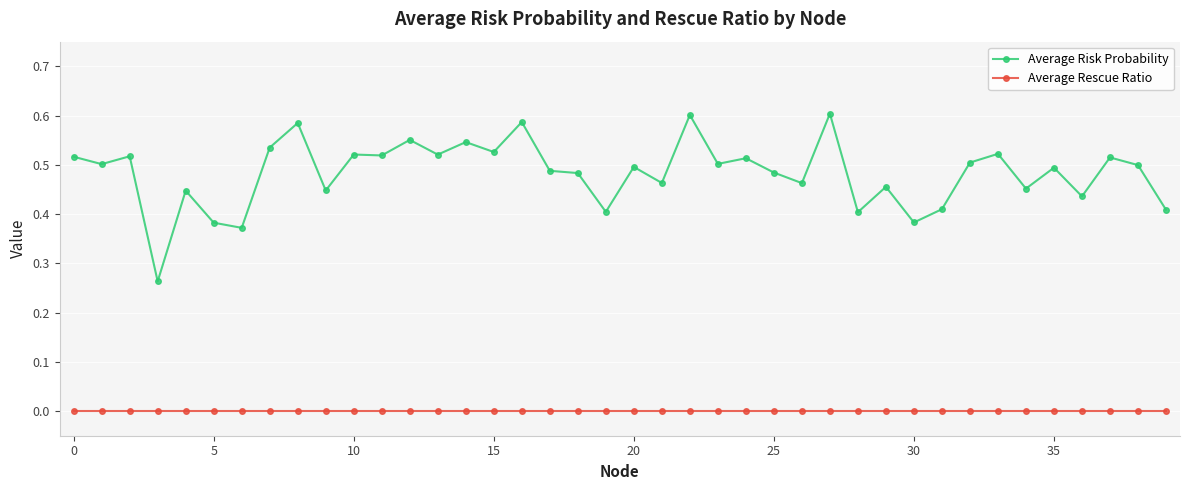

True or false: Average Risk Probability and Average Rescue Ratio cross at least once.

False